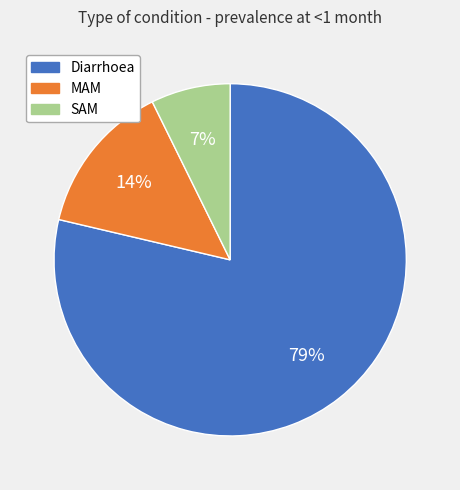

Rank the categories by value from highest to lowest.

Diarrhoea, MAM, SAM